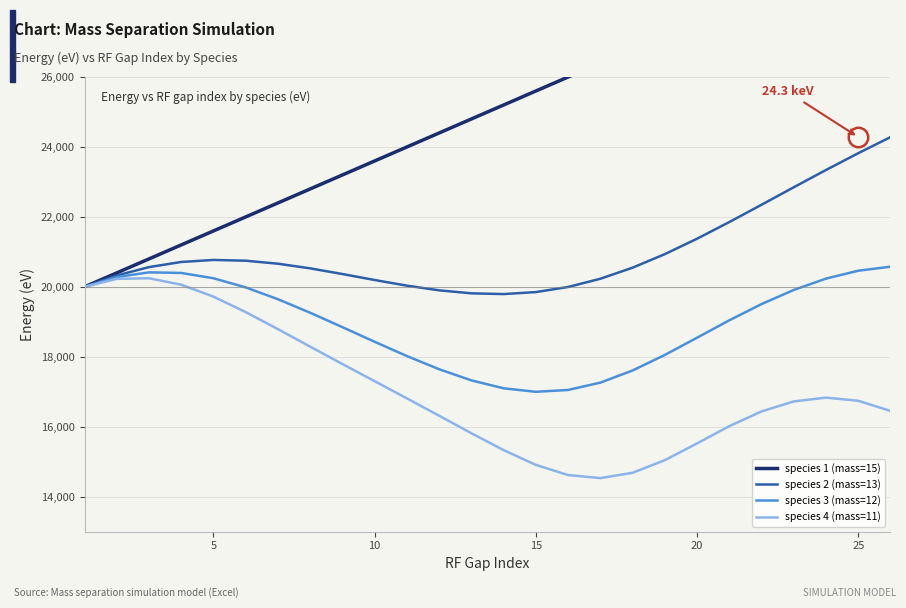

Rank the series by their maximum value, from lowest to highest.

species 4 (mass=11), species 3 (mass=12), species 2 (mass=13), species 1 (mass=15)